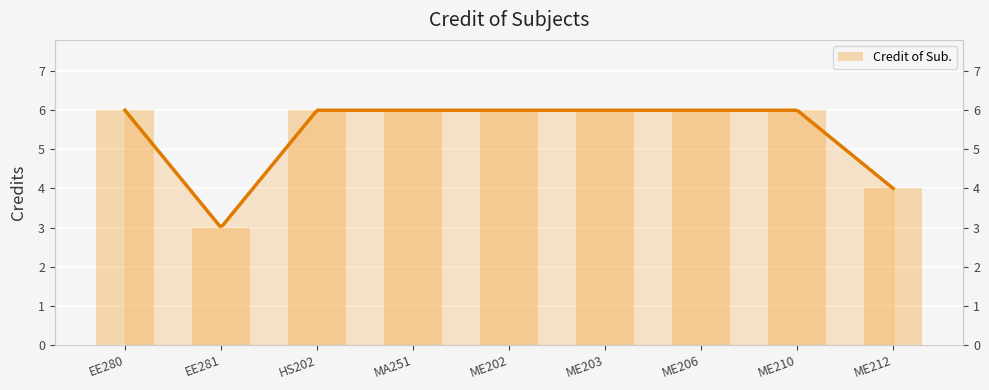

How many categories are shown in the chart?

9